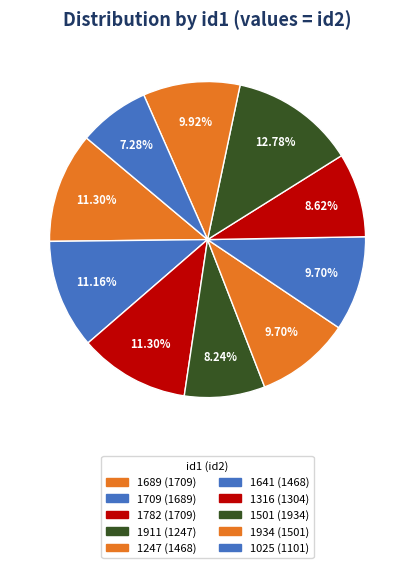

Which category has the biggest portion of the pie?

1501